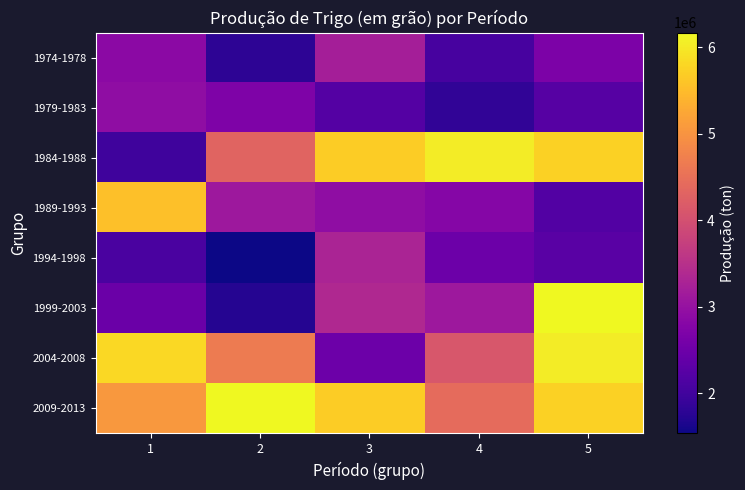

At which category is the sum across all series the highest?

5